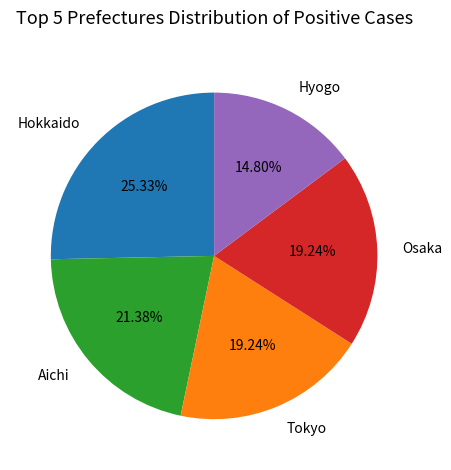

Is there any slice that represents more than half of the pie?

No